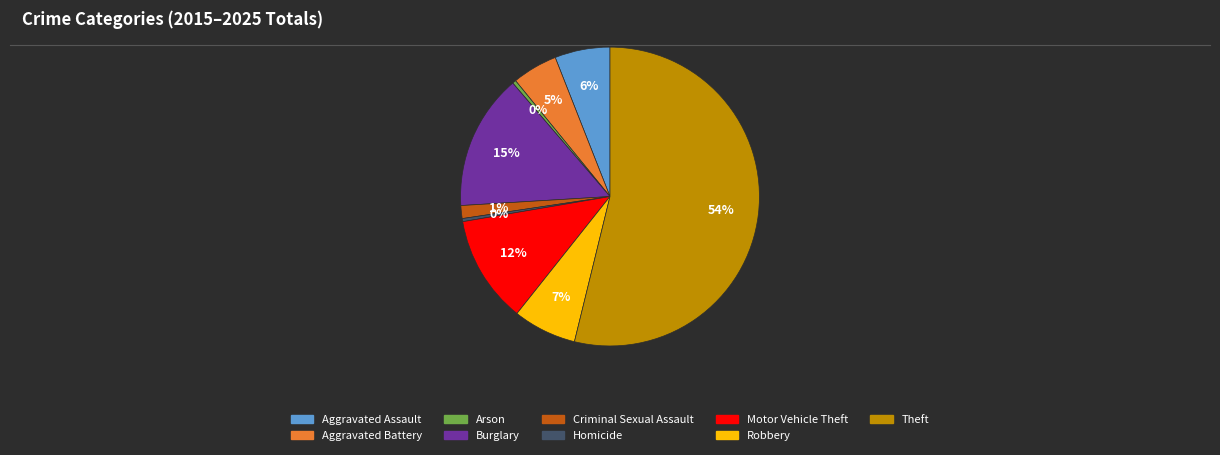

Approximately how many times larger is the value at Theft compared to Aggravated Assault?

9.0